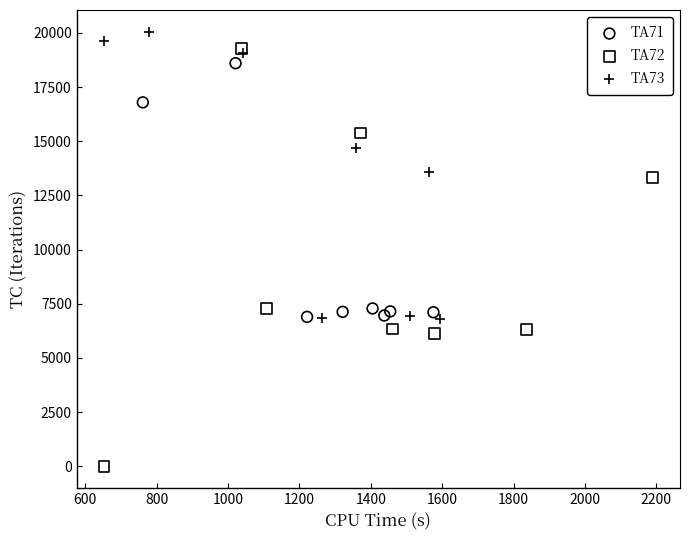

What are all the series names shown in the legend?

TA71, TA72, TA73